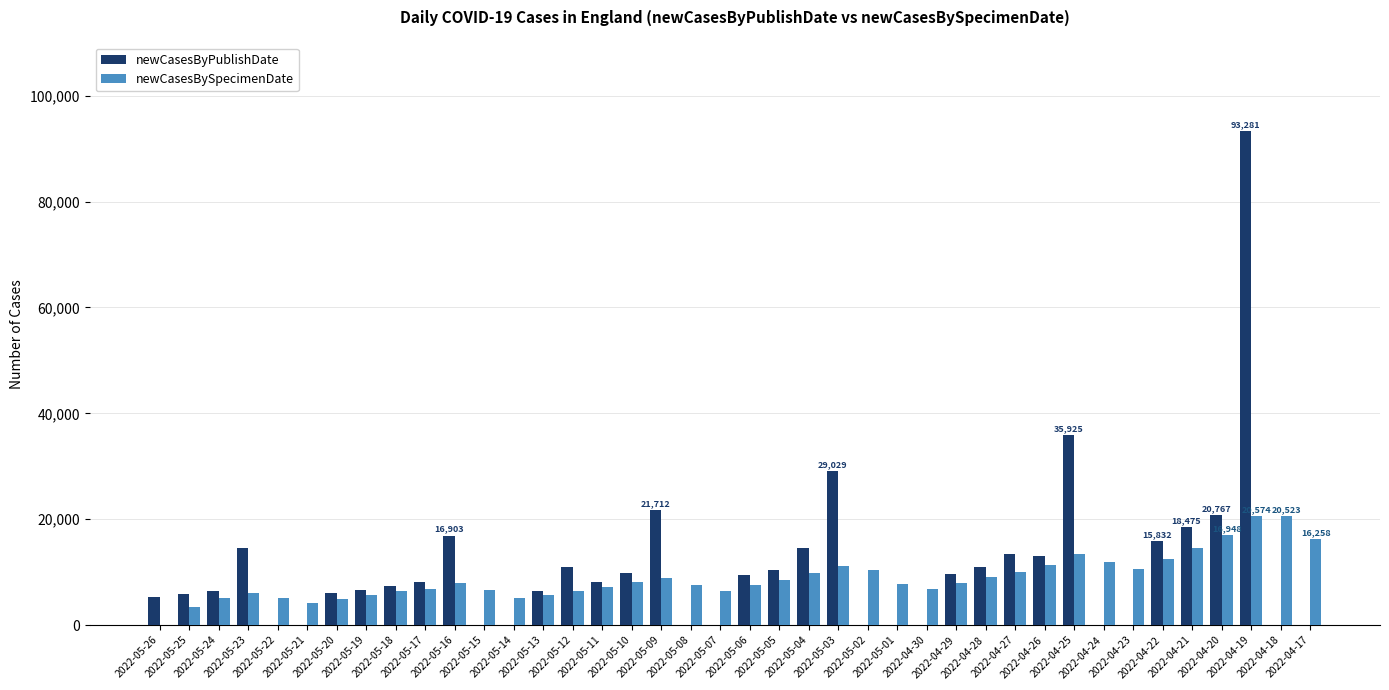

What is the sum of all newCasesByPublishDate values?

428828